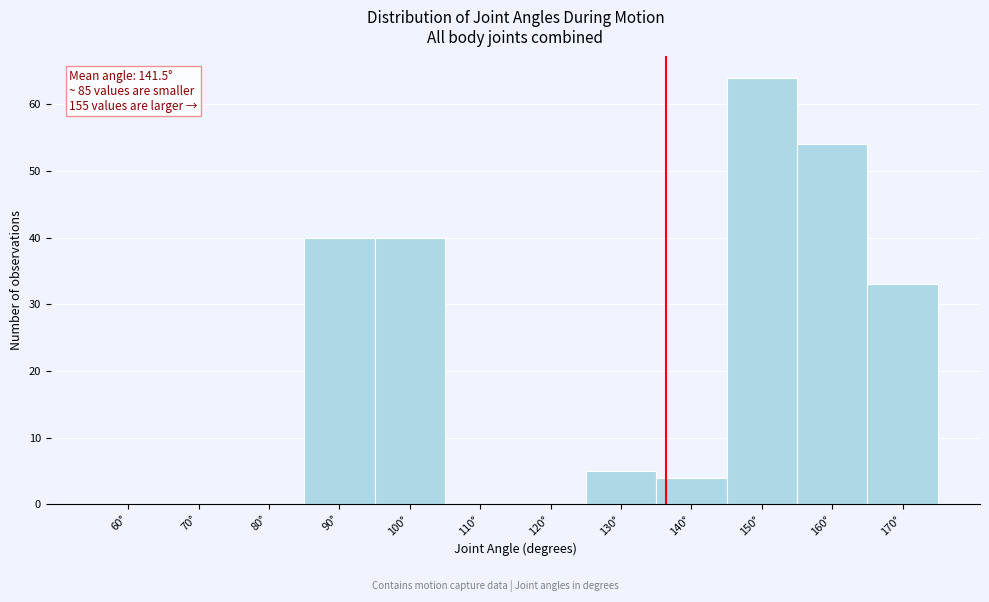

Reading left to right, extract all data points from this chart.

60°=0	70°=0	80°=0	90°=40	100°=40	110°=0	120°=0	130°=5	140°=4	150°=64	160°=54	170°=33